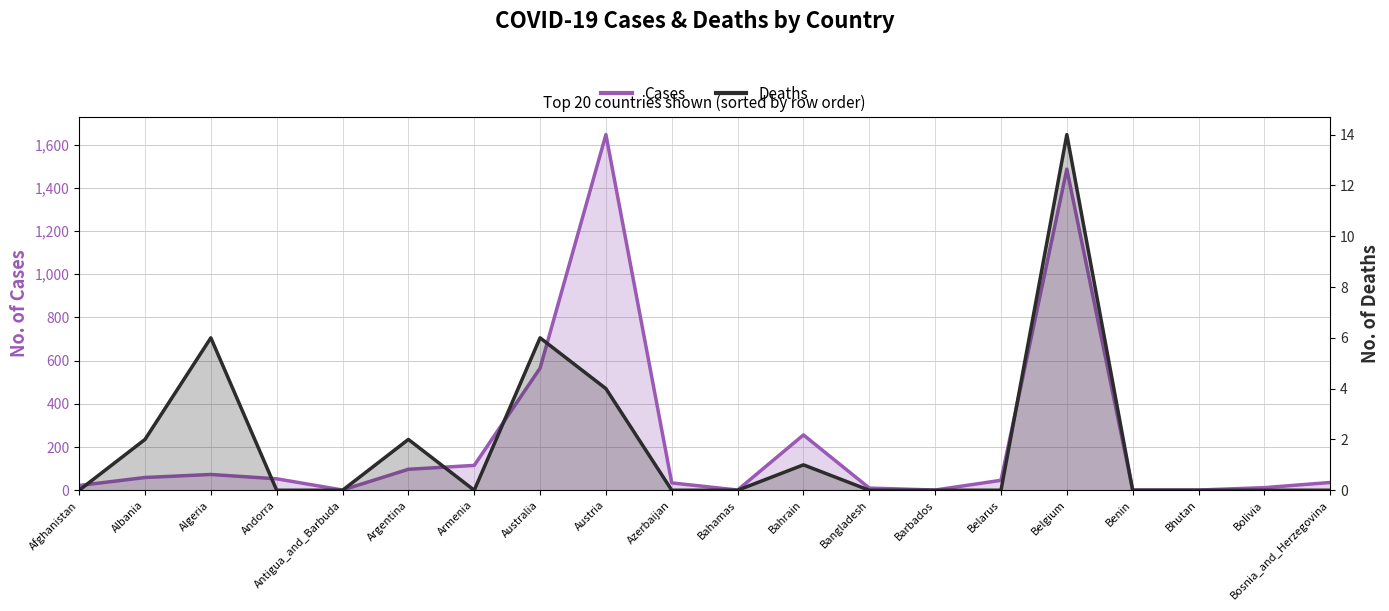

Which series has the largest range (max minus min)?

Cases